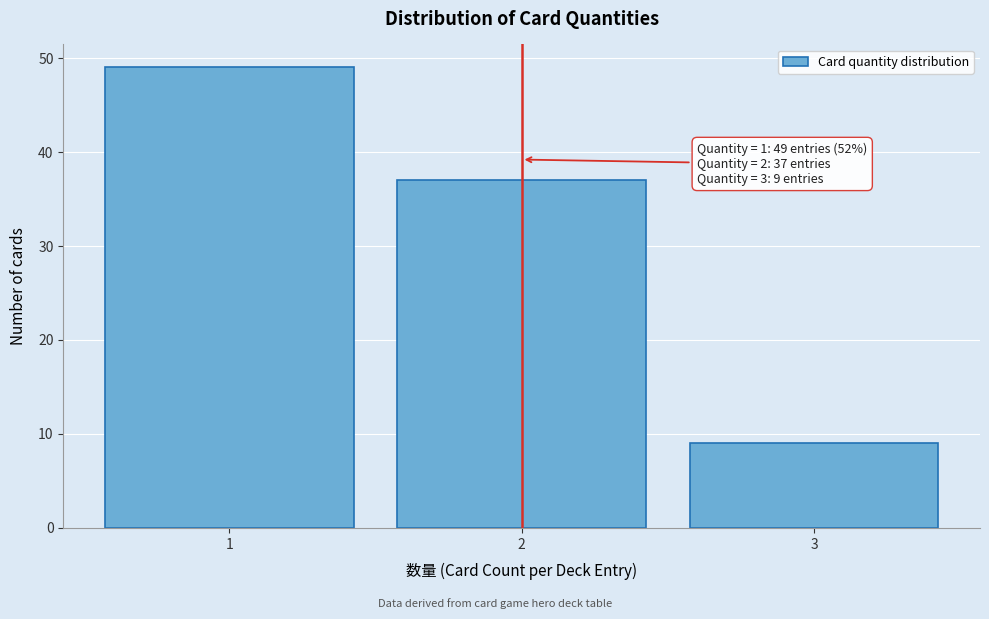

Which range on the x-axis has the tallest bar?

0.5 to 1.5